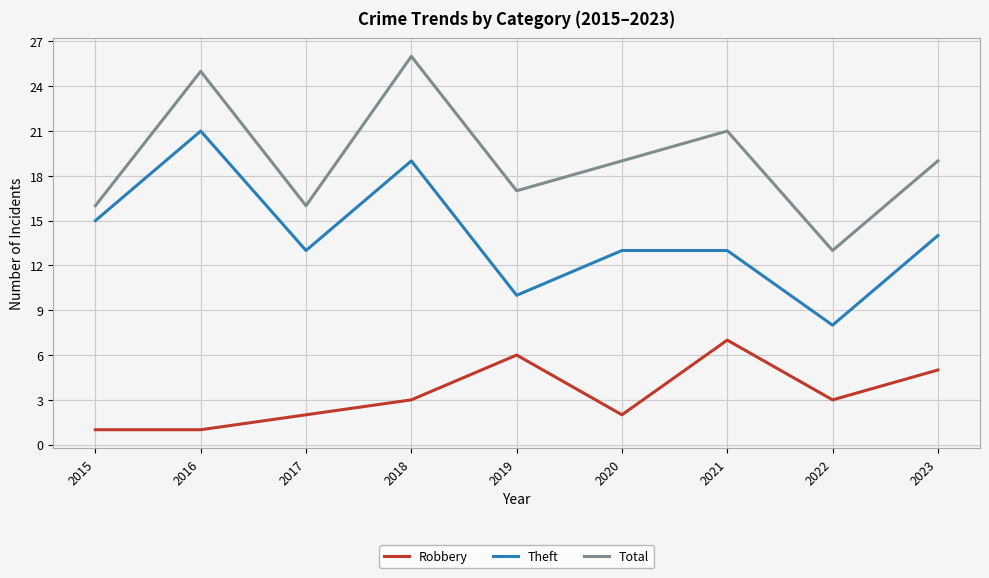

Is it true that Total equals 25 at 2016?

True